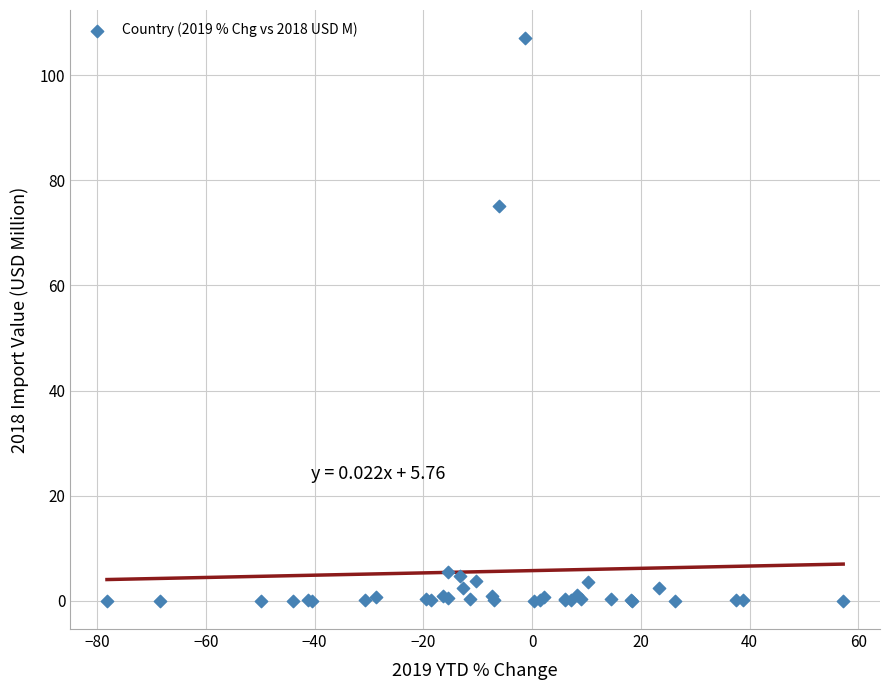

What Y value in the scatter plot is closest to 53?

75.2